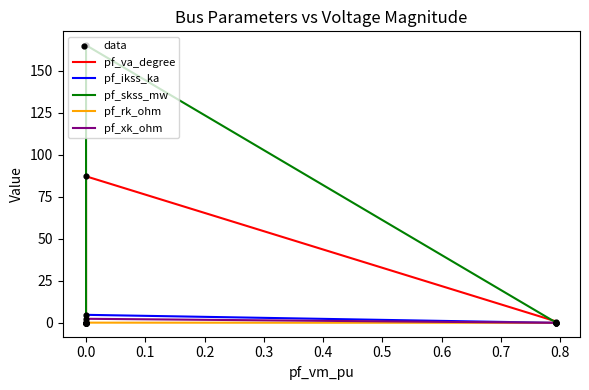

What are all the series names shown in the legend?

pf_va_degree, pf_ikss_ka, pf_skss_mw, pf_rk_ohm, pf_xk_ohm